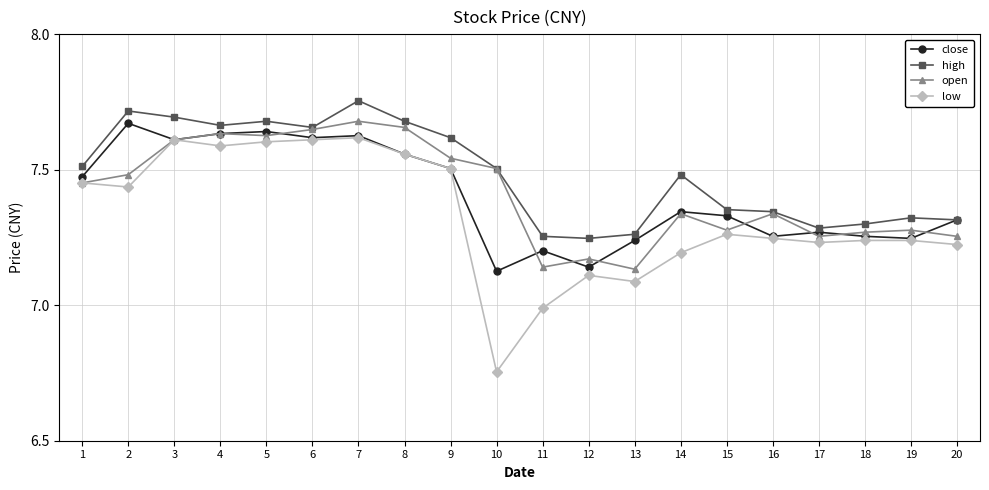

True or false: low has more than 2 interior local peaks.

True